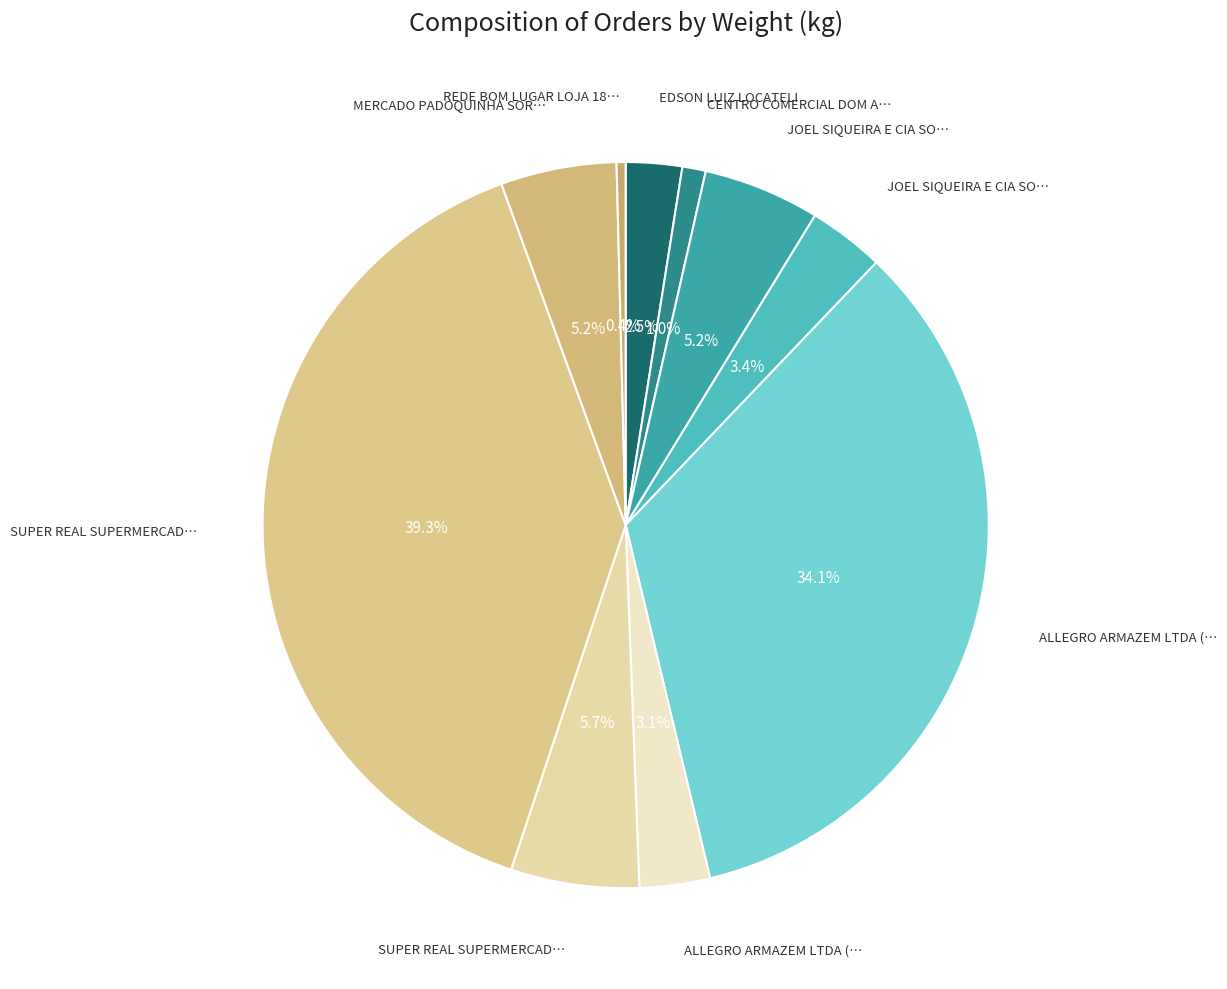

Count the number of slices in the pie.

10